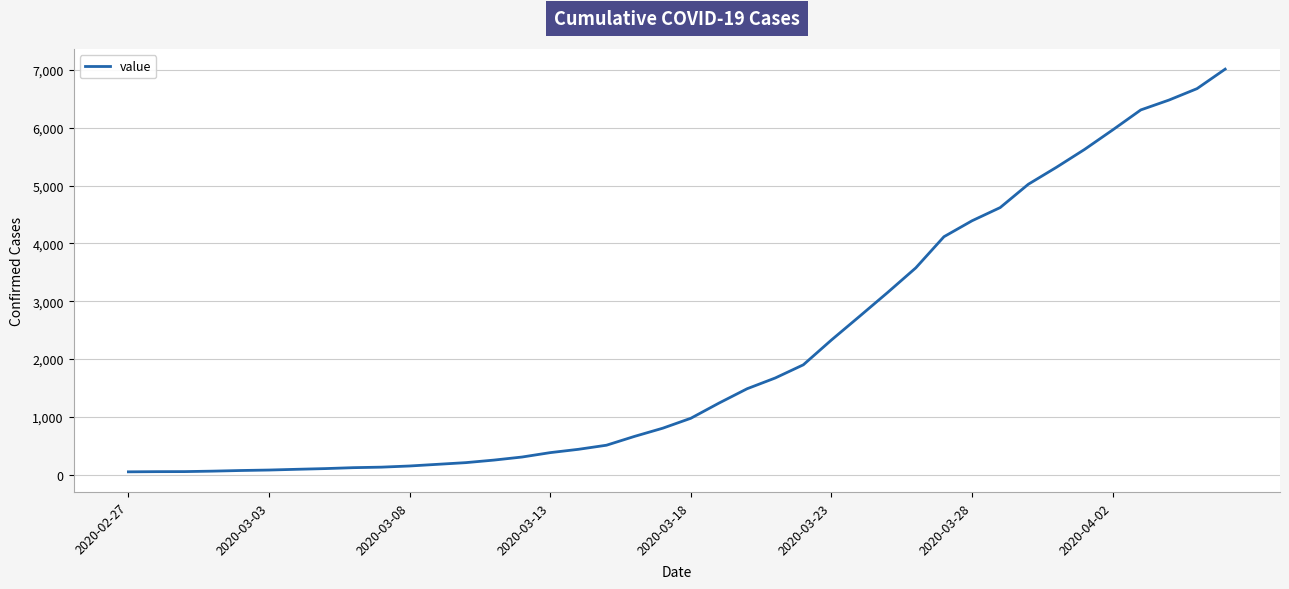

What is the greatest value displayed?

7012